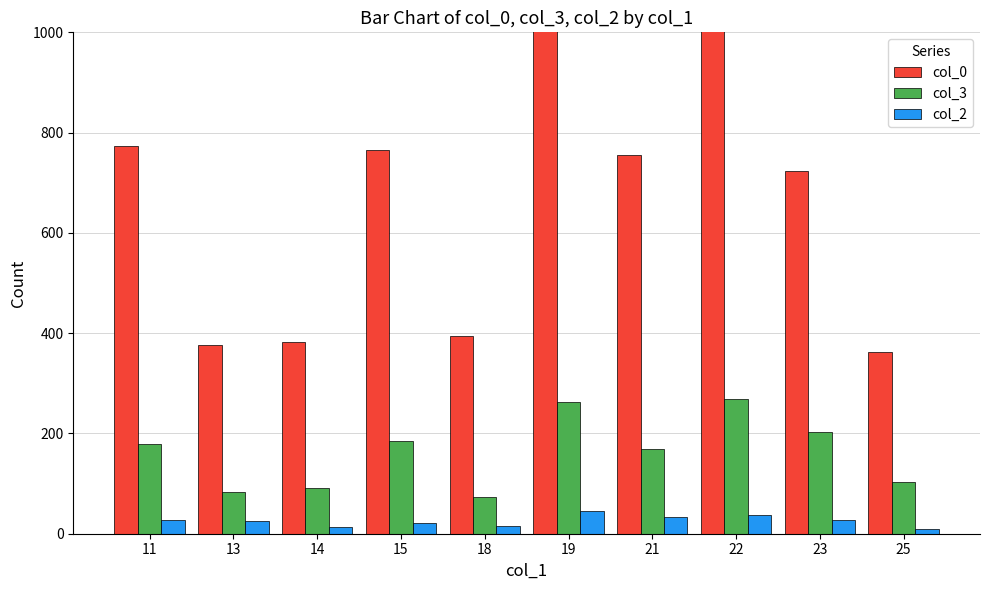

How many values in the col_3 series exceed 178?

4